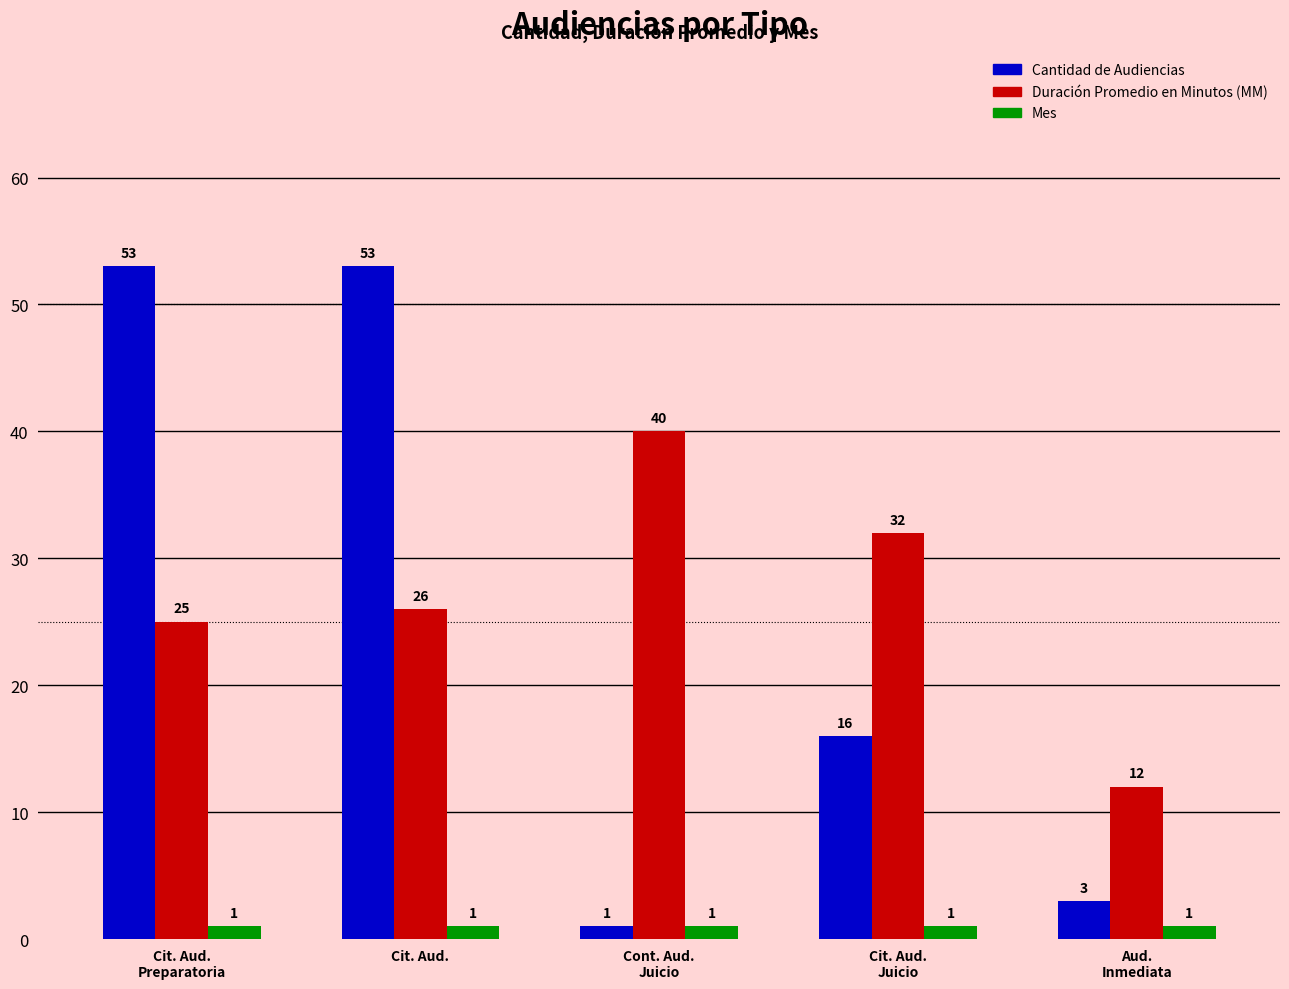

List the series in order of their peak value, highest first.

Cantidad de Audiencias, Duración Promedio en Minutos (MM), Mes